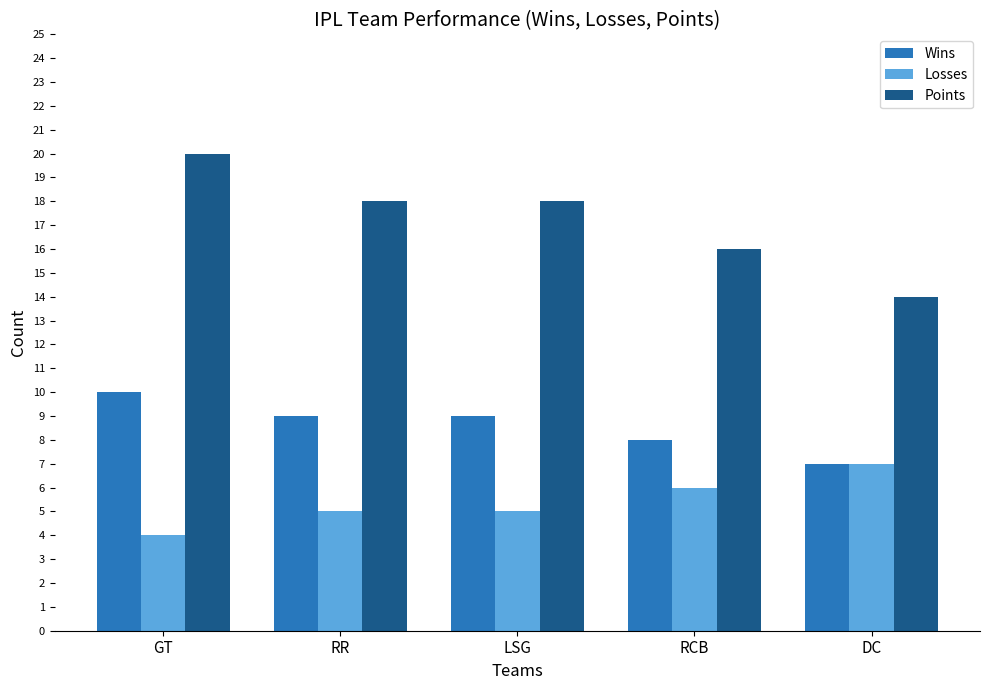

What are all the series names shown in the legend?

Wins, Losses, Points